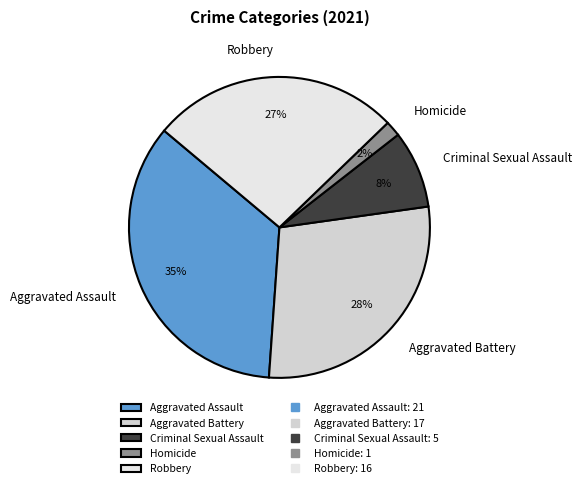

Do Homicide and Aggravated Battery together represent more than half of the pie?

No